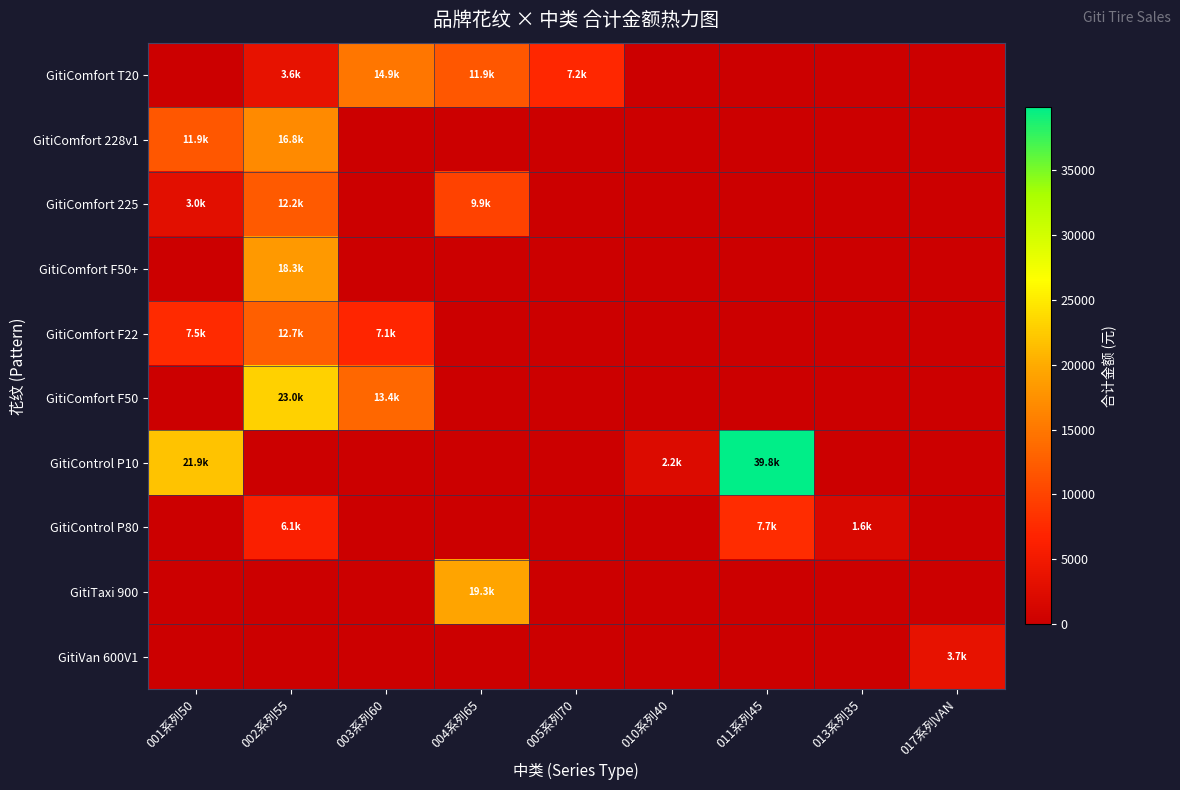

Reading left to right, list all the values displayed in this chart.

GitiComfort T20: 001系列50=0.0	002系列55=3643.2	003系列60=14891.7	004系列65=11854.4	005系列70=7161.6	010系列40=0.0	011系列45=0.0	013系列35=0.0	017系列VAN=0.0
GitiComfort 228v1: 001系列50=11888.0	002系列55=16800.0	003系列60=0.0	004系列65=0.0	005系列70=0.0	010系列40=0.0	011系列45=0.0	013系列35=0.0	017系列VAN=0.0
GitiComfort 225: 001系列50=2976.0	002系列55=12225.6	003系列60=0.0	004系列65=9881.6	005系列70=0.0	010系列40=0.0	011系列45=0.0	013系列35=0.0	017系列VAN=0.0
GitiComfort F50+: 001系列50=0.0	002系列55=18297.6	003系列60=0.0	004系列65=0.0	005系列70=0.0	010系列40=0.0	011系列45=0.0	013系列35=0.0	017系列VAN=0.0
GitiComfort F22: 001系列50=7516.8	002系列55=12737.2	003系列60=7119.2	004系列65=0.0	005系列70=0.0	010系列40=0.0	011系列45=0.0	013系列35=0.0	017系列VAN=0.0
GitiComfort F50: 001系列50=0.0	002系列55=22950.4	003系列60=13439.2	004系列65=0.0	005系列70=0.0	010系列40=0.0	011系列45=0.0	013系列35=0.0	017系列VAN=0.0
GitiControl P10: 001系列50=21856.0	002系列55=0.0	003系列60=0.0	004系列65=0.0	005系列70=0.0	010系列40=2204.5	011系列45=39816.0	013系列35=0.0	017系列VAN=0.0
GitiControl P80: 001系列50=0.0	002系列55=6100.0	003系列60=0.0	004系列65=0.0	005系列70=0.0	010系列40=0.0	011系列45=7716.0	013系列35=1632.0	017系列VAN=0.0
GitiTaxi 900: 001系列50=0.0	002系列55=0.0	003系列60=0.0	004系列65=19300.0	005系列70=0.0	010系列40=0.0	011系列45=0.0	013系列35=0.0	017系列VAN=0.0
GitiVan 600V1: 001系列50=0.0	002系列55=0.0	003系列60=0.0	004系列65=0.0	005系列70=0.0	010系列40=0.0	011系列45=0.0	013系列35=0.0	017系列VAN=3700.0